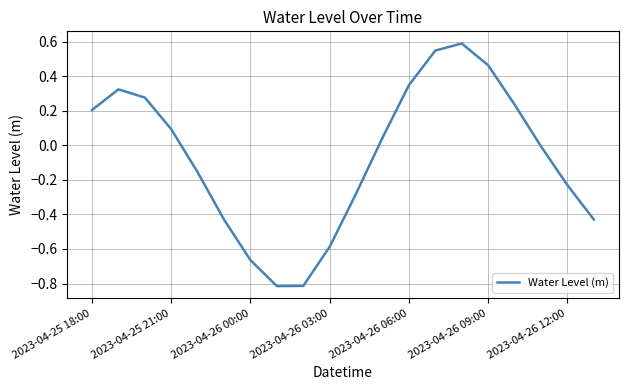

What is the minimum value shown in the chart?

-0.8